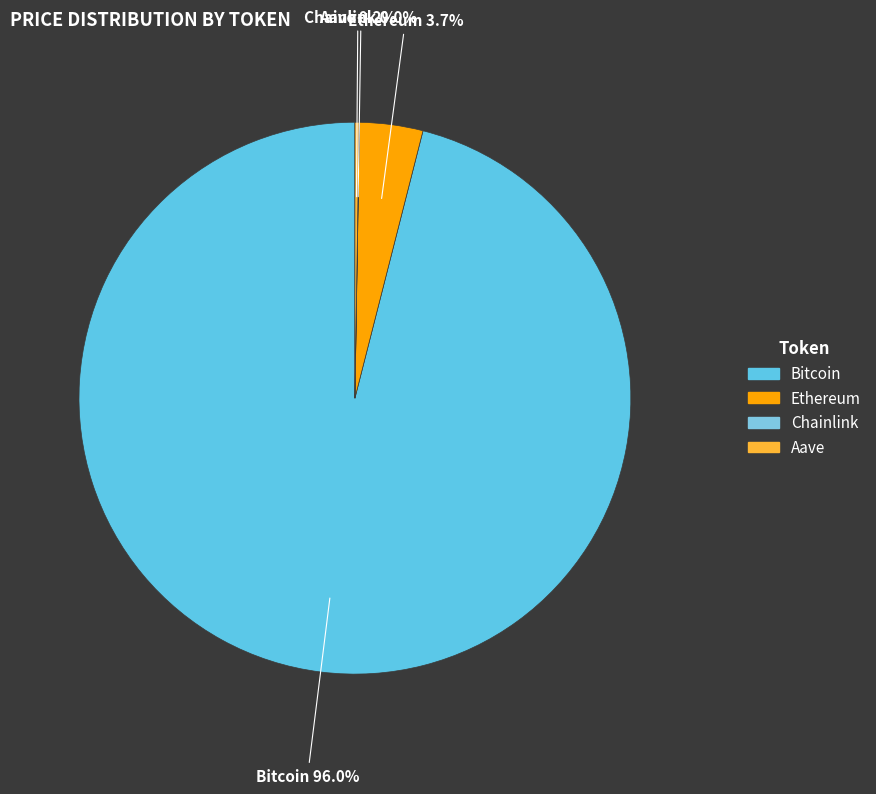

What is the largest slice in the pie chart?

Bitcoin